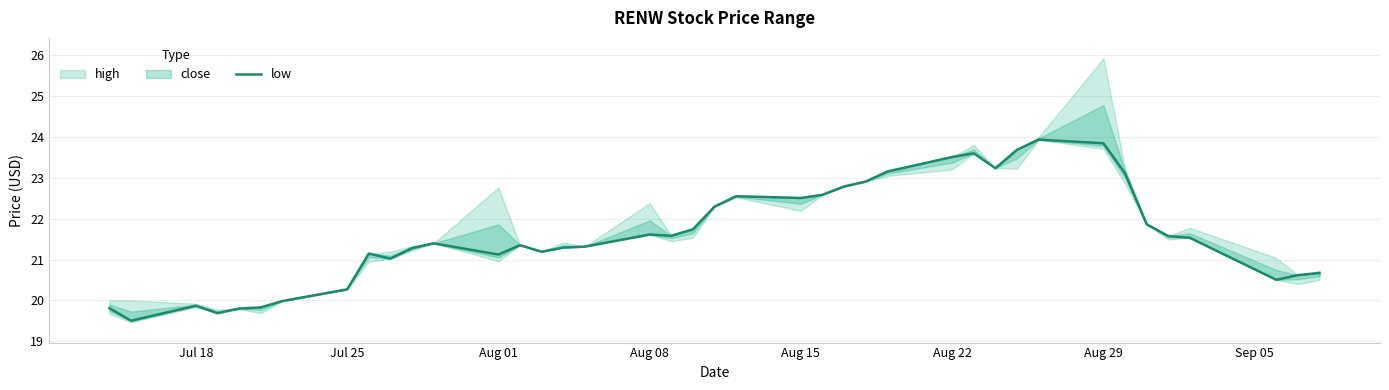

True or false: low has a value of 29.8 at Aug 08.

False